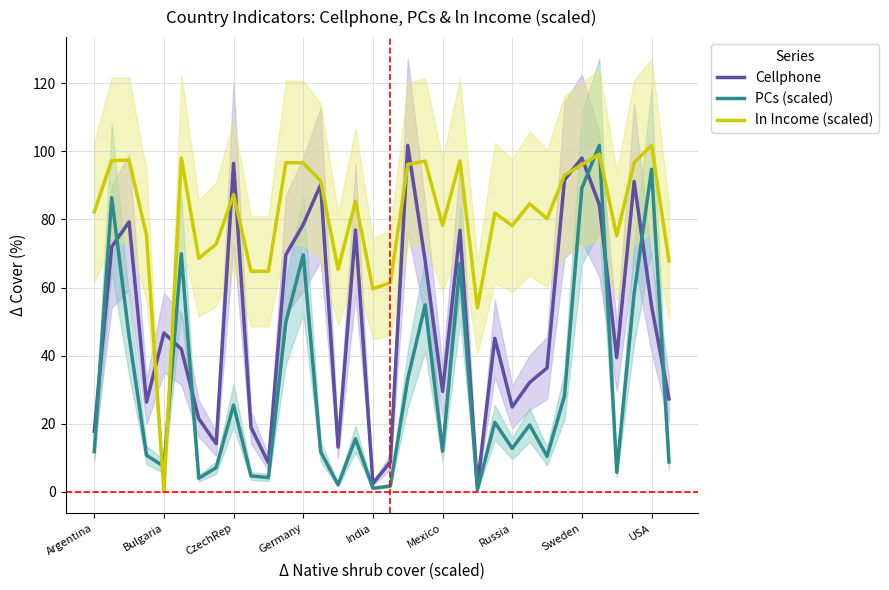

How many data points does each series have?

34